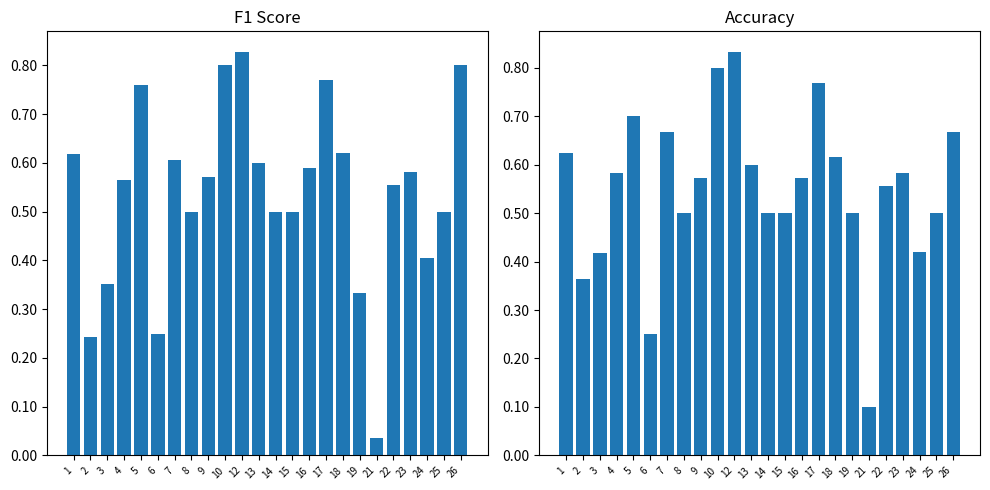

Reading left to right, list all the values displayed in this chart.

f1: 1=0.6	2=0.2	3=0.4	4=0.6	5=0.8	6=0.2	7=0.6	8=0.5	9=0.6	10=0.8	12=0.8	13=0.6	14=0.5	15=0.5	16=0.6	17=0.8	18=0.6	19=0.3	21=0.0	22=0.6	23=0.6	24=0.4	25=0.5	26=0.8
accuracy: 1=0.6	2=0.4	3=0.4	4=0.6	5=0.7	6=0.2	7=0.7	8=0.5	9=0.6	10=0.8	12=0.8	13=0.6	14=0.5	15=0.5	16=0.6	17=0.8	18=0.6	19=0.5	21=0.1	22=0.6	23=0.6	24=0.4	25=0.5	26=0.7